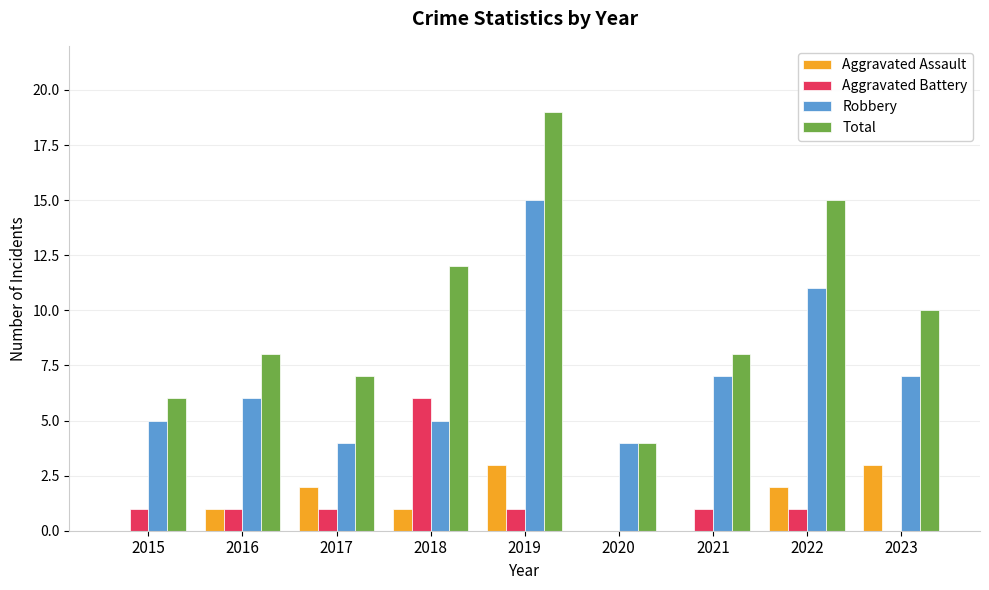

Reading left to right, what are all the values shown in this chart?

Aggravated Assault: 0	1	2	1	3	0	0	2	3
Aggravated Battery: 1	1	1	6	1	0	1	1	0
Robbery: 5	6	4	5	15	4	7	11	7
Total: 6	8	7	12	19	4	8	15	10